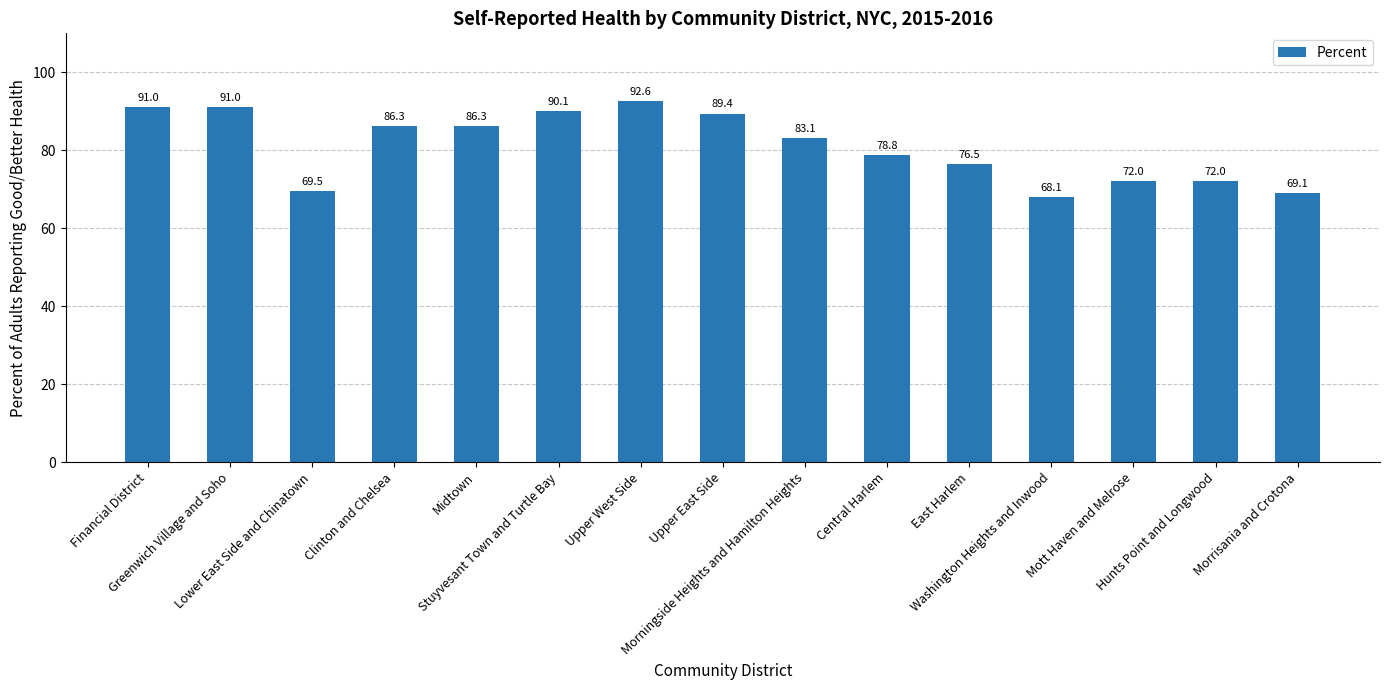

Reading left to right, what are all the values shown in this chart?

91.0	91.0	69.5	86.3	86.3	90.1	92.6	89.4	83.1	78.8	76.5	68.1	72.0	72.0	69.1